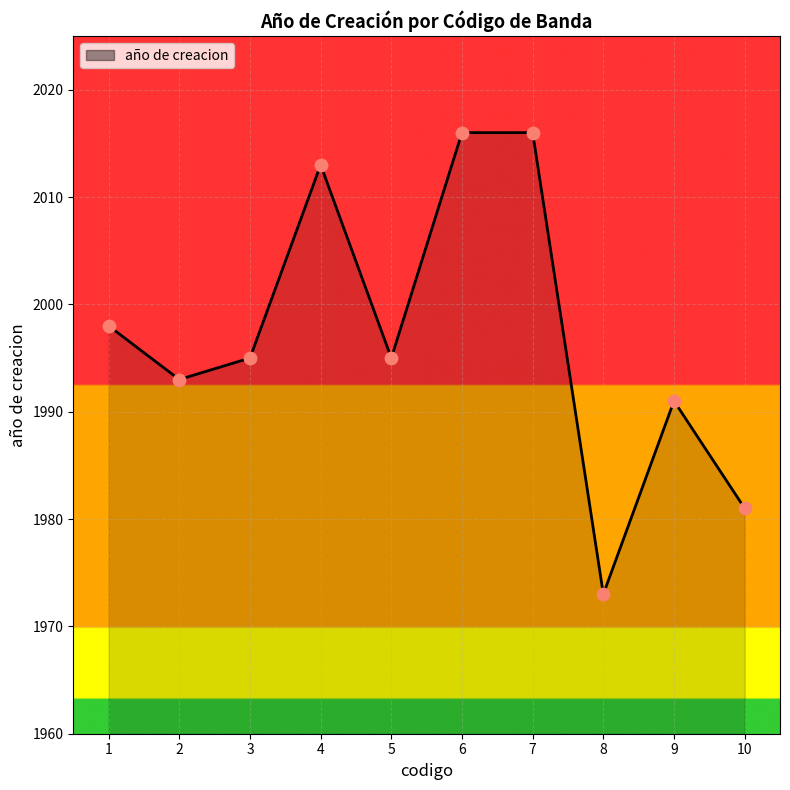

What is the ratio of the value at 4 to the value at 1?

1.0